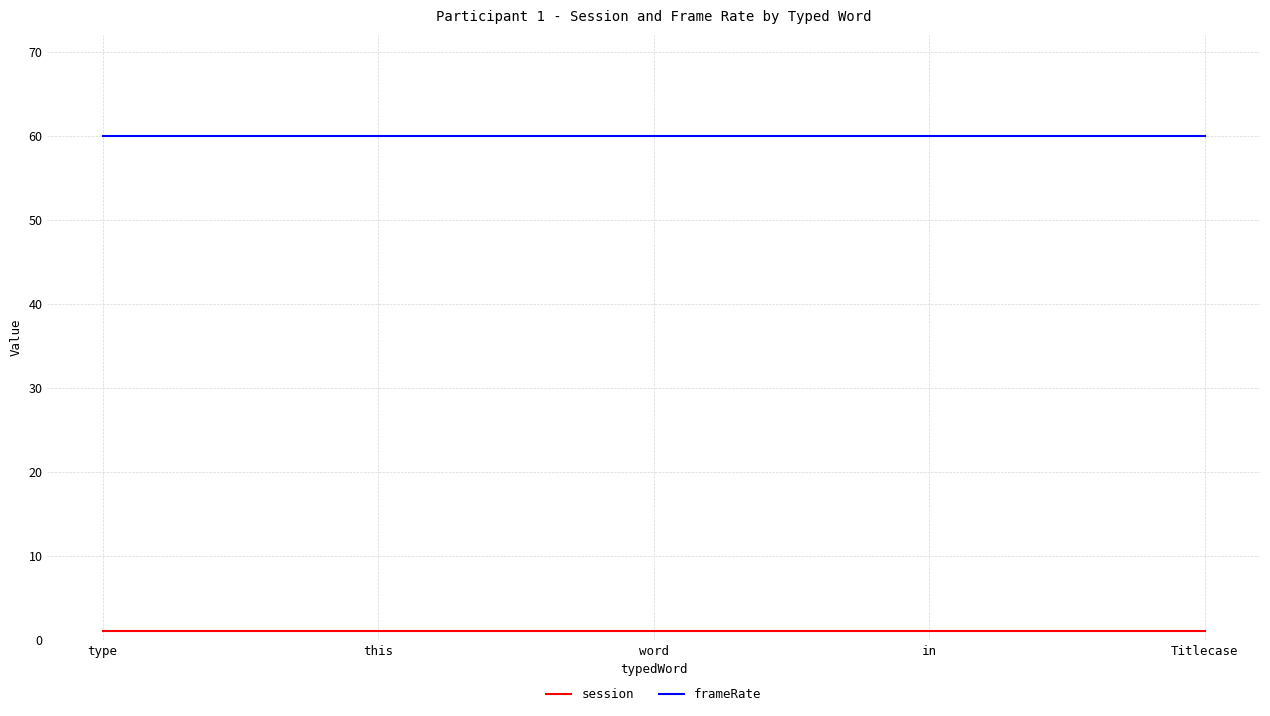

Reading right to left, list all the values displayed in this chart.

session: 1	1	1	1	1
frameRate: 60	60	60	60	60